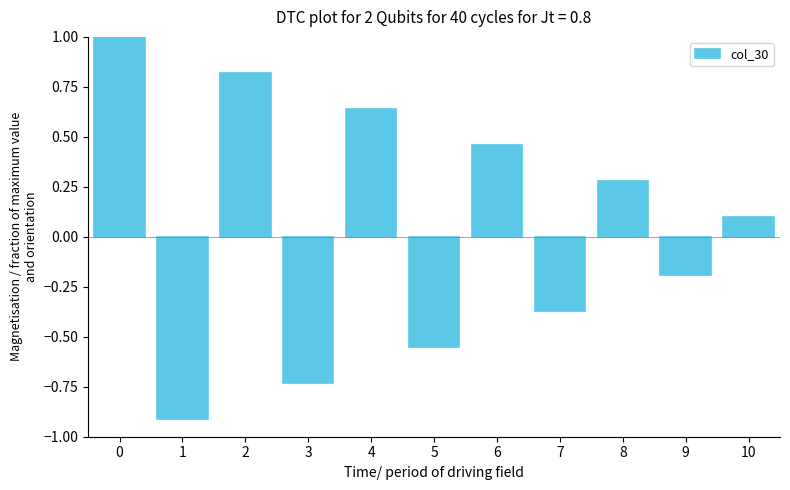

Where is the data nearest to the value 0?

10